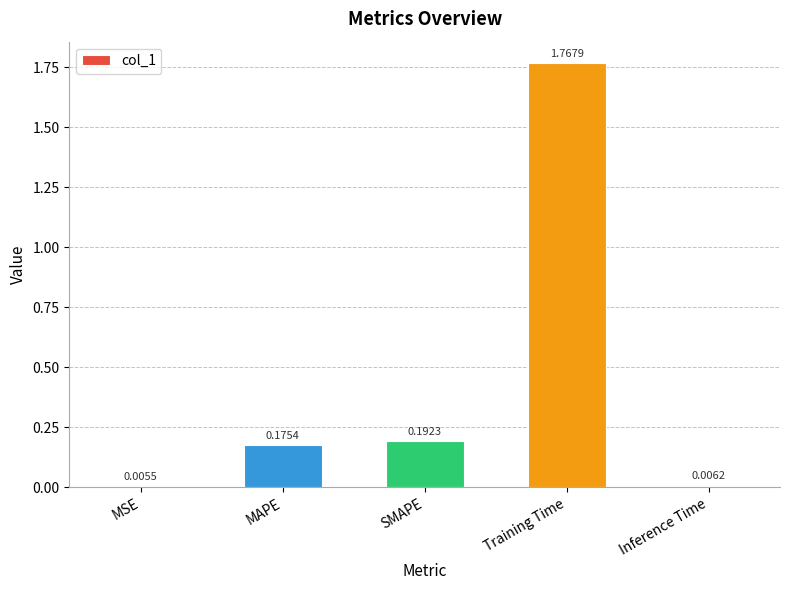

Between Training Time and SMAPE, which is larger?

Training Time